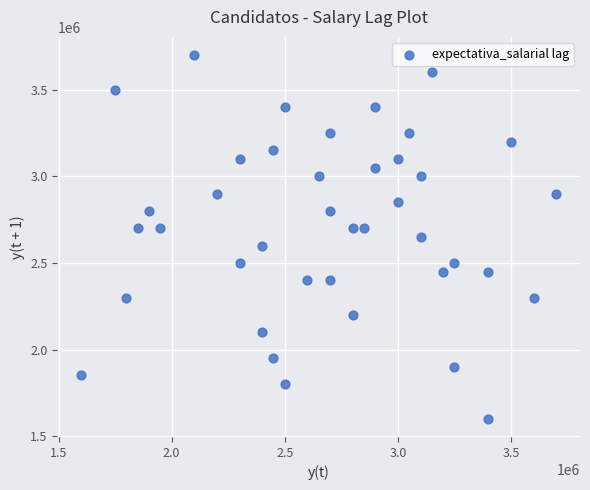

What is the range of X values (max minus min)?

2100000